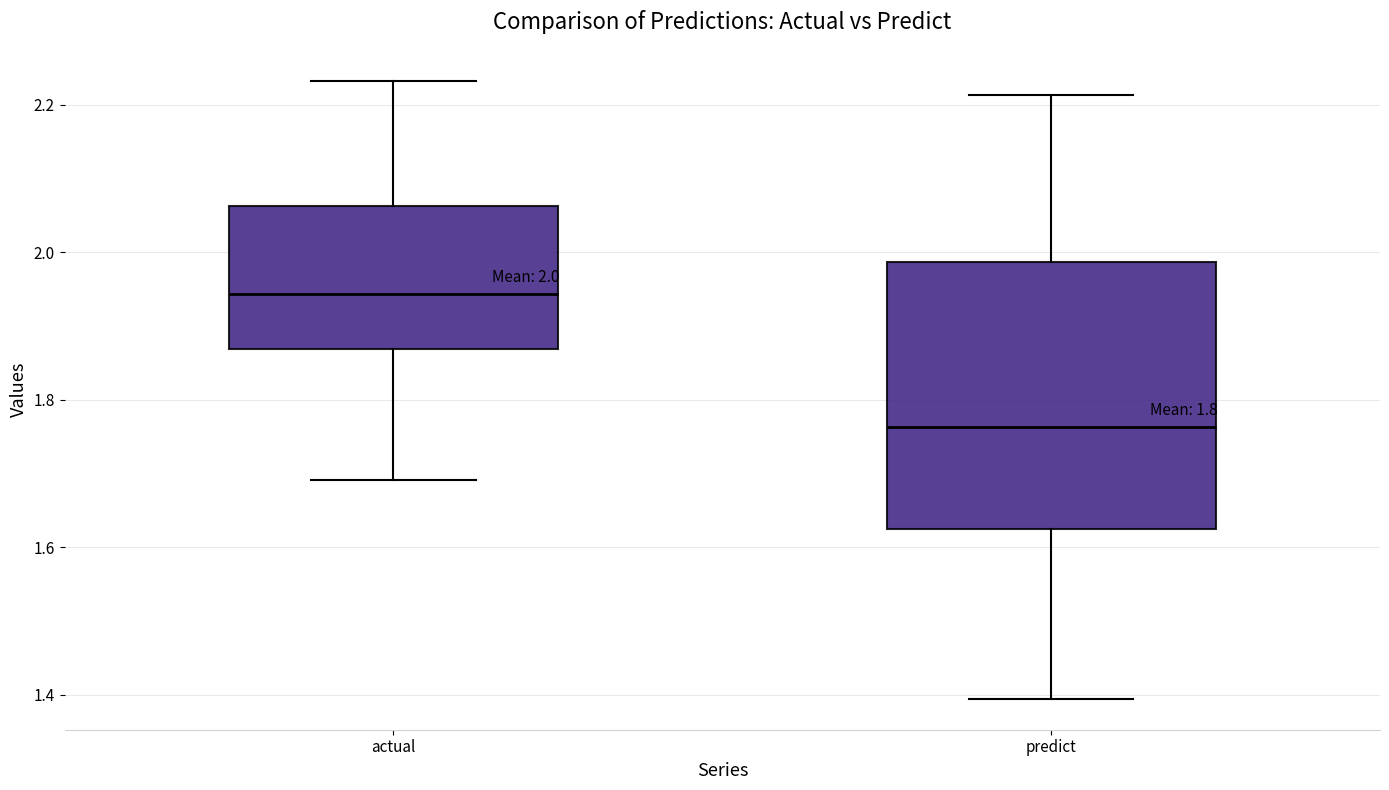

Which box is the tallest, from its lower edge to its upper edge?

predict